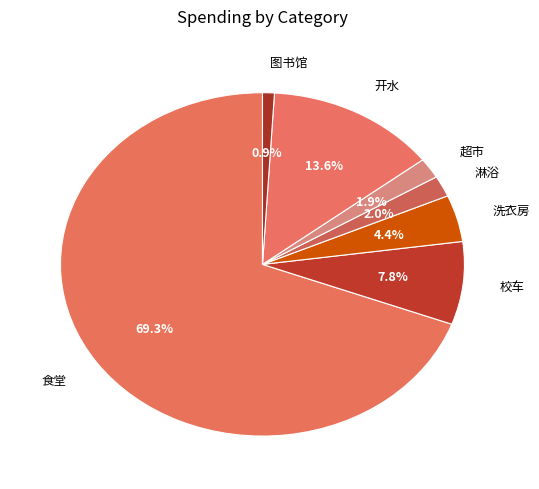

Combined, do 超市 and 图书馆 account for over 50%?

No